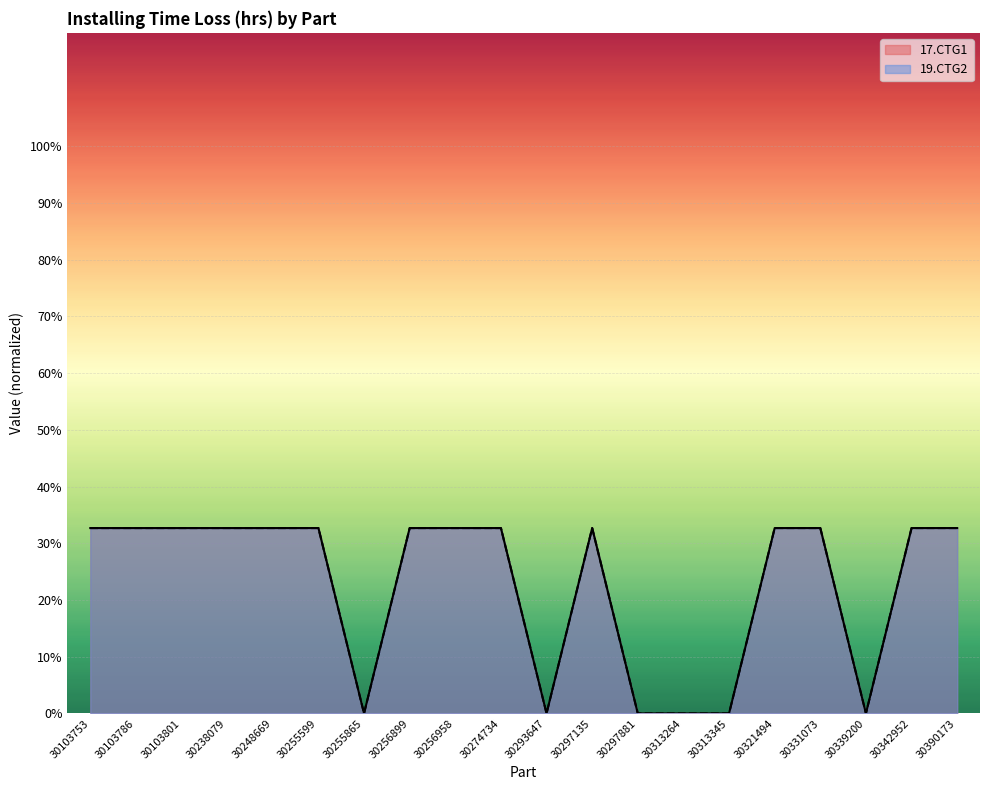

Which series has the largest range (max minus min)?

17.CTG1